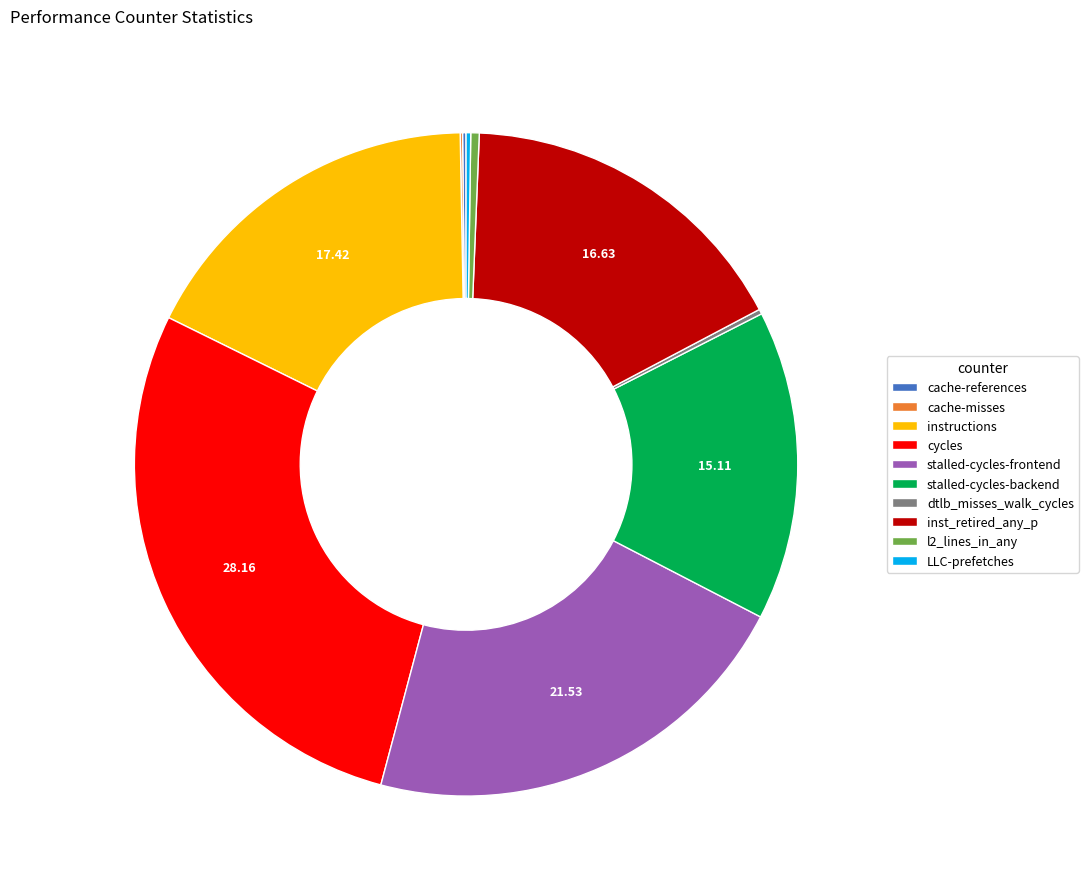

Which category has the biggest portion of the pie?

cycles